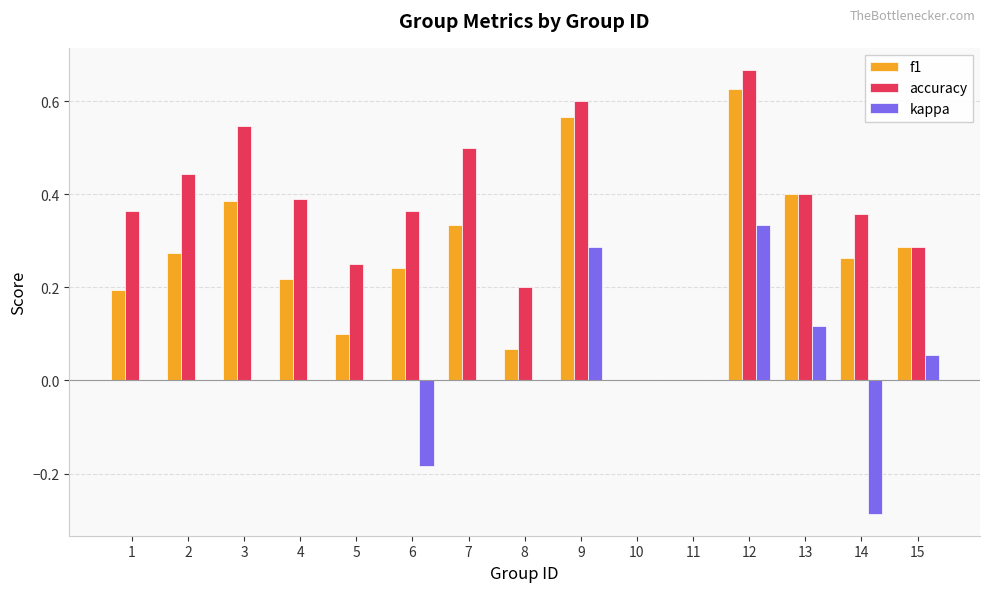

How many categories are shown in the chart?

15